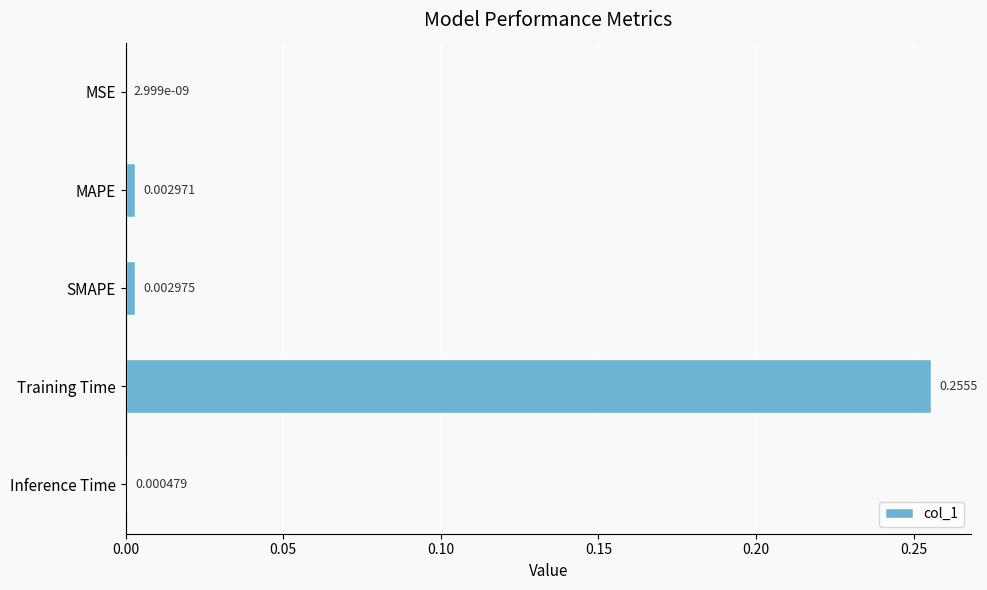

Are the bars horizontal?

Yes